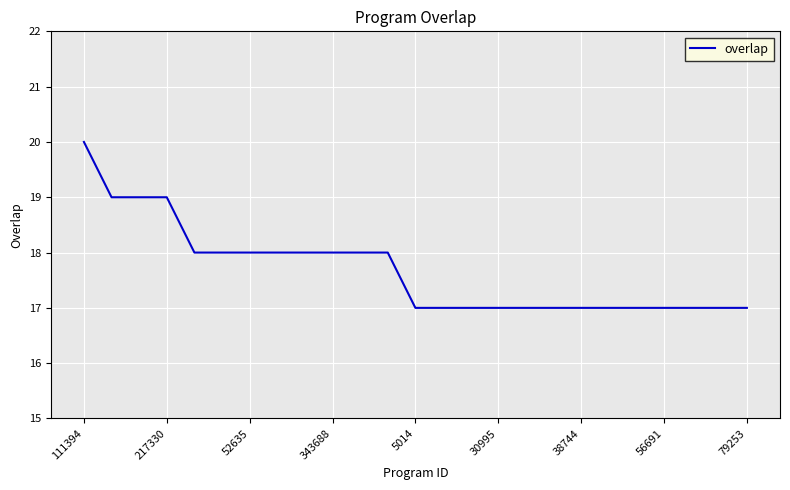

What is the difference between the maximum and minimum values?

3